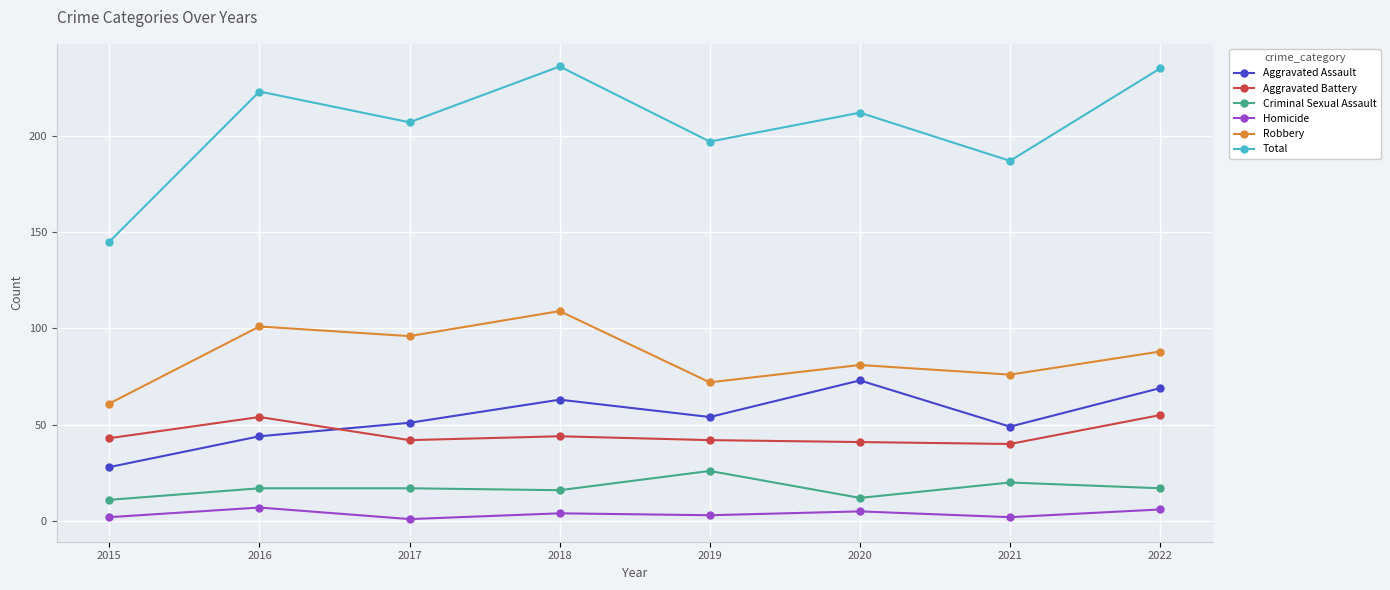

Which category has the highest value in the Robbery series?

2018